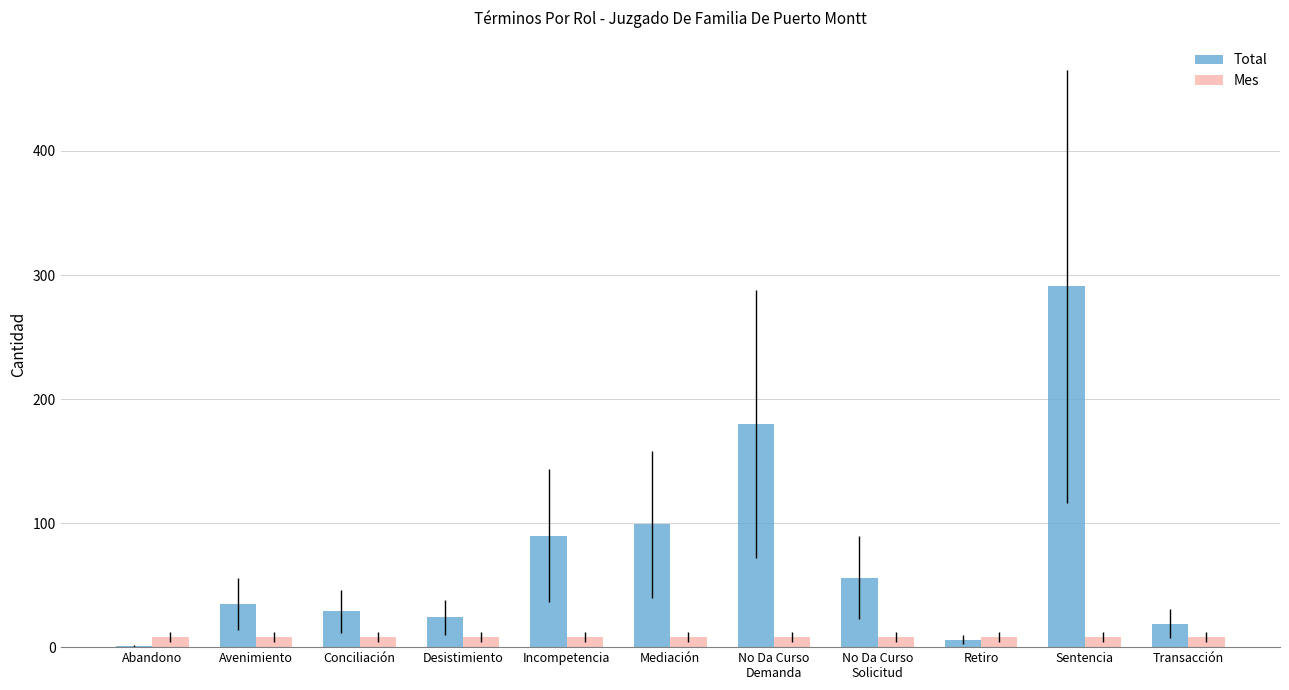

What are all the series names shown in the legend?

Total, Mes